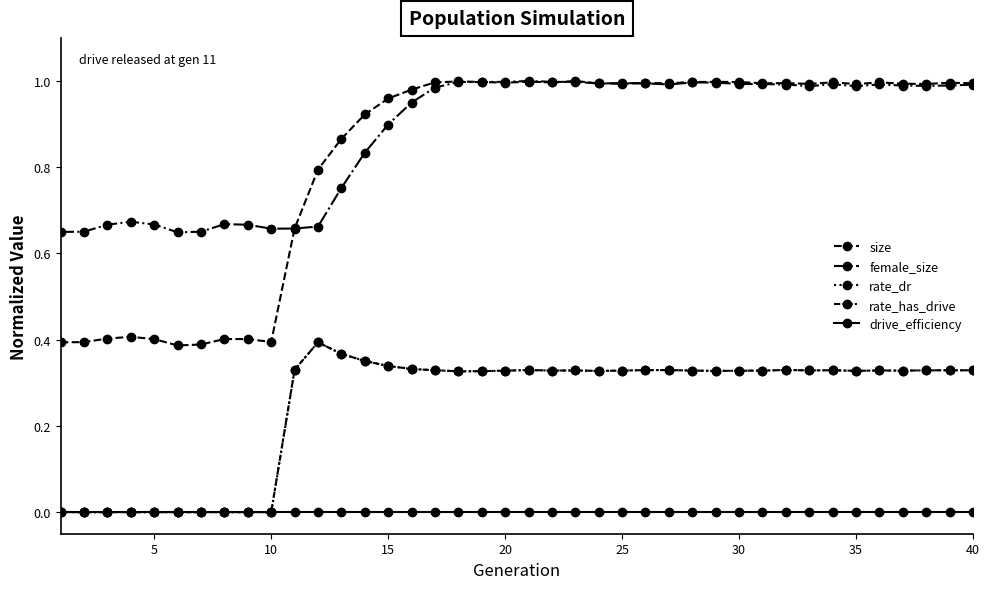

Which category has the highest value in the female_size series?

20